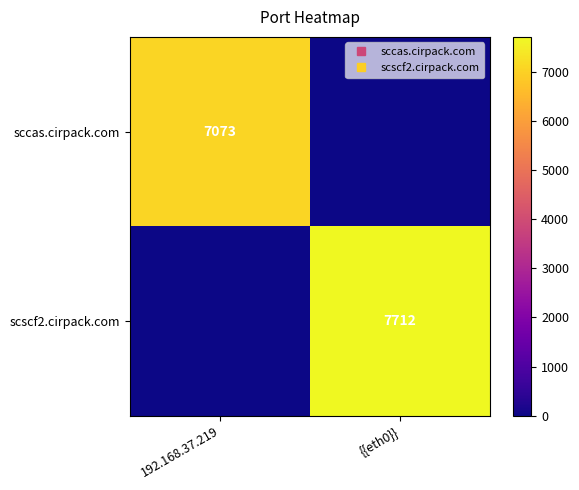

Count the number of data series in this chart.

2